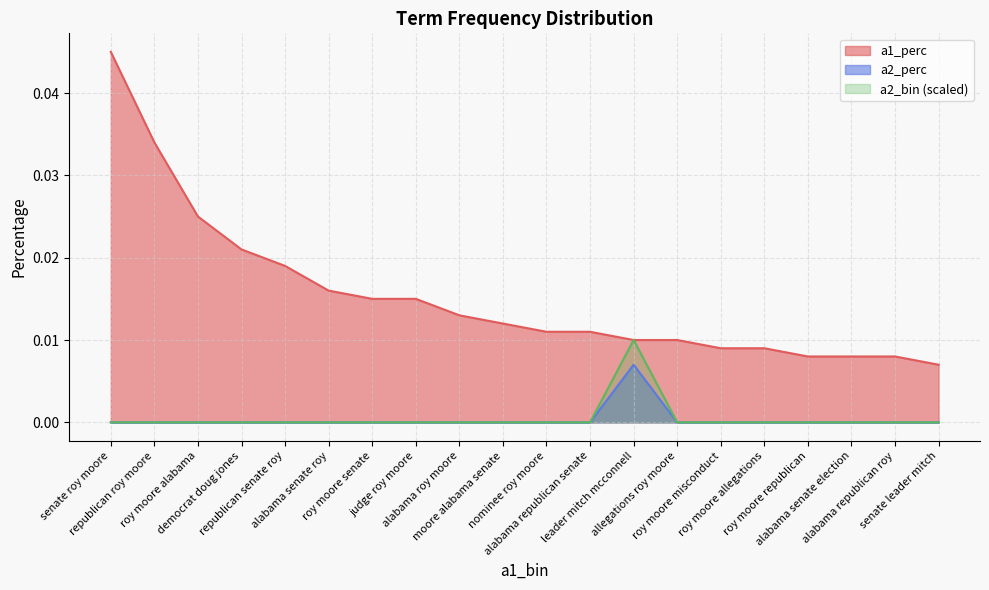

List the series in order of their peak value, lowest first.

a2_perc, a2_bin (scaled), a1_perc